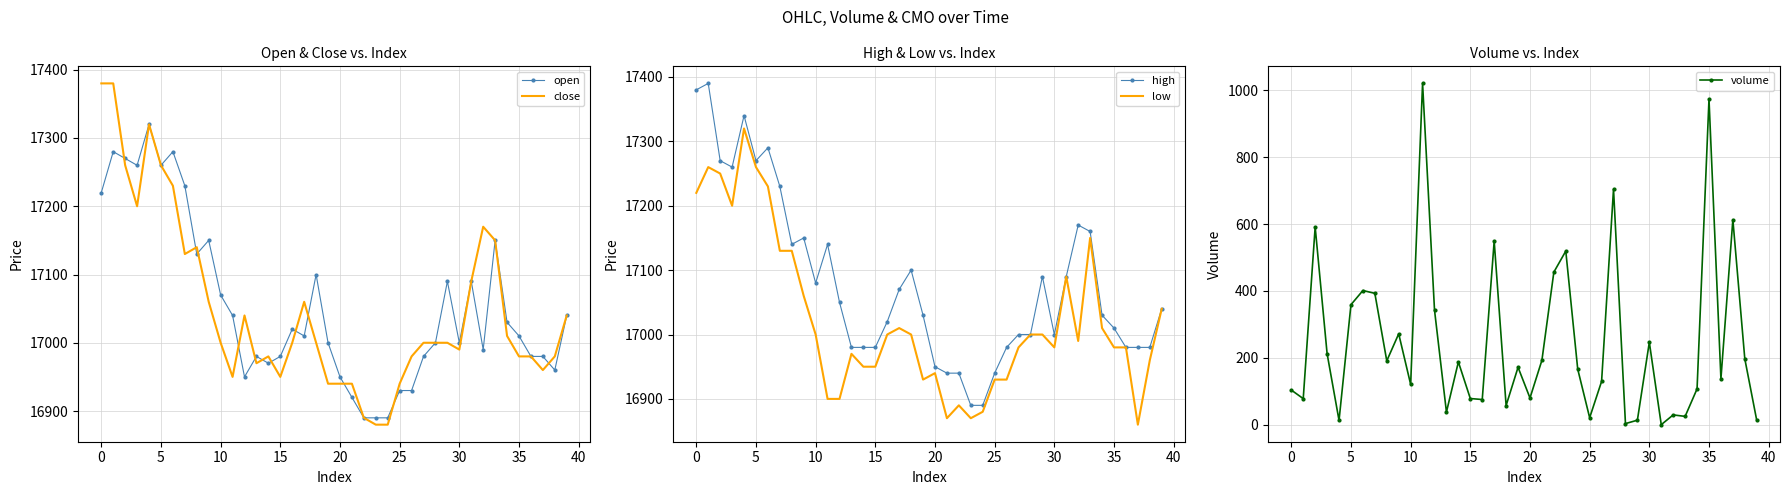

What is the maximum value for close?

17380